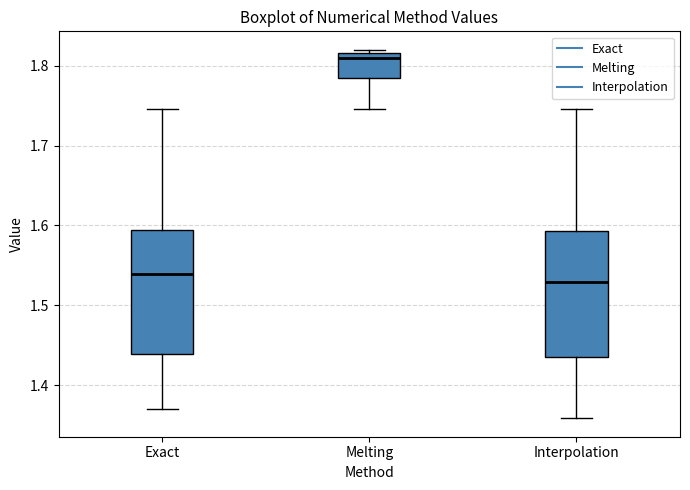

Where does the upper whisker of the box for Interpolation end on the y-axis? The values are not printed on the chart, so give them approximately, as read against the axis.

1.75